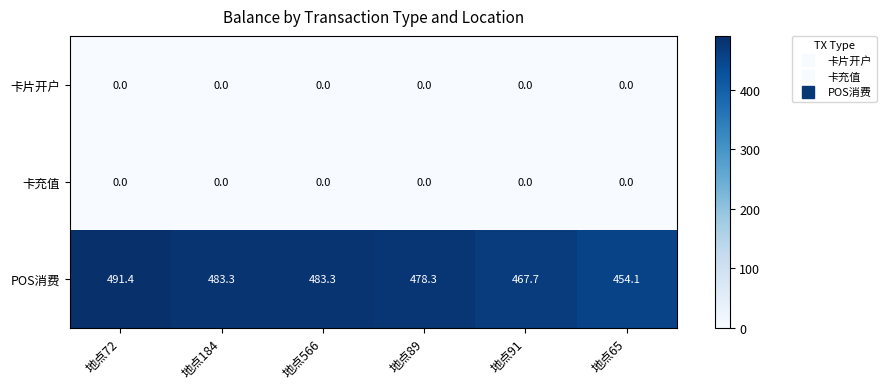

Count the number of data series in this chart.

3